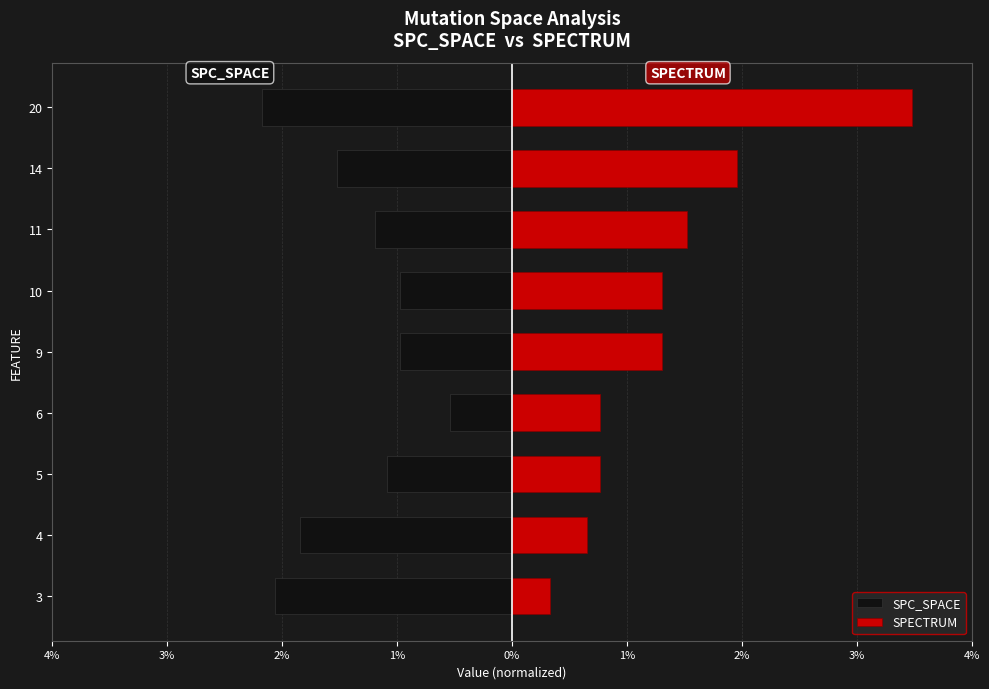

The SPC_SPACE series shows -14 at 14. True or false?

True